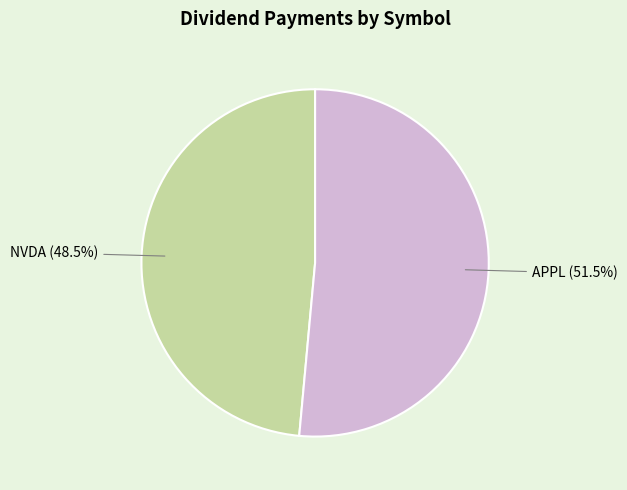

Rank the categories by value from lowest to highest.

NVDA, APPL